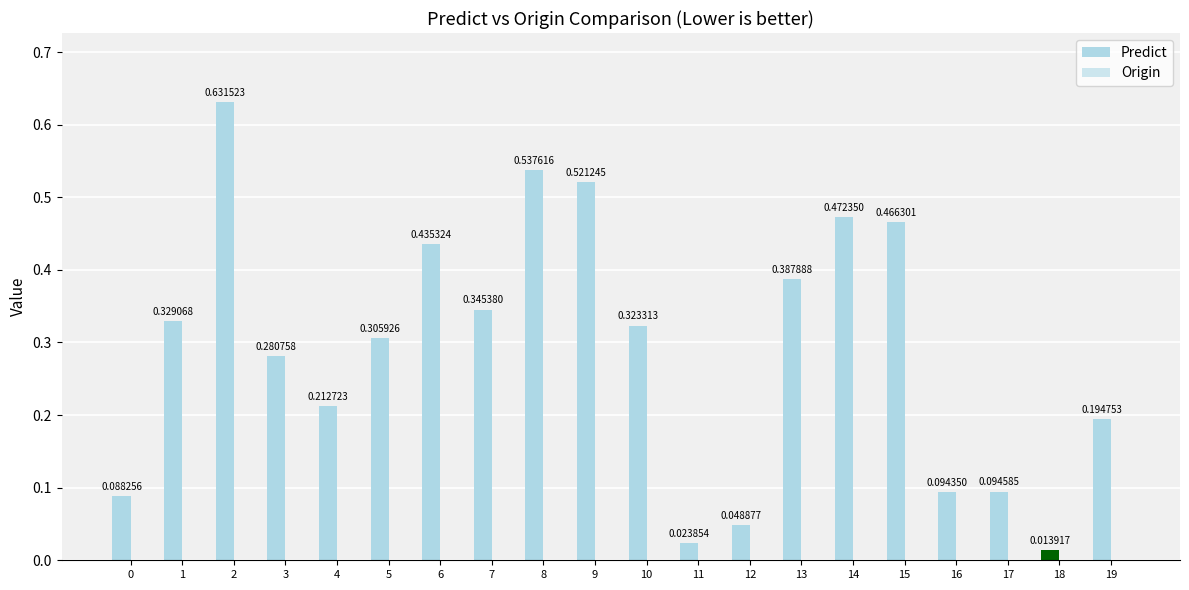

How many bars are there in total?

20